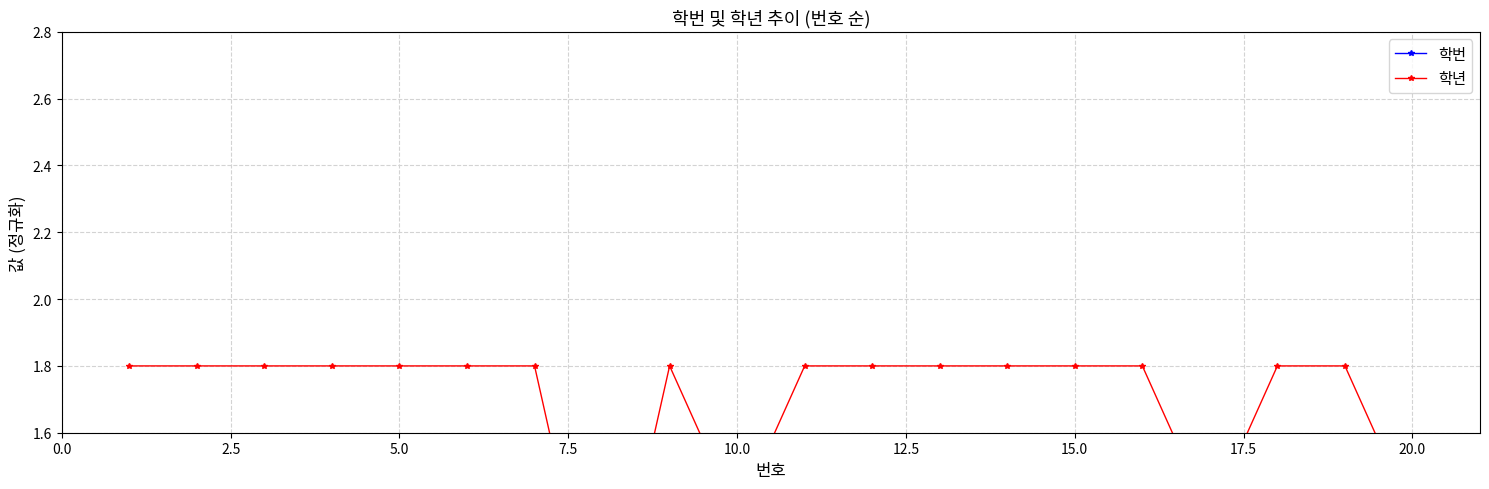

The value of 학번 at 2.5 is 1.8. True or false?

False